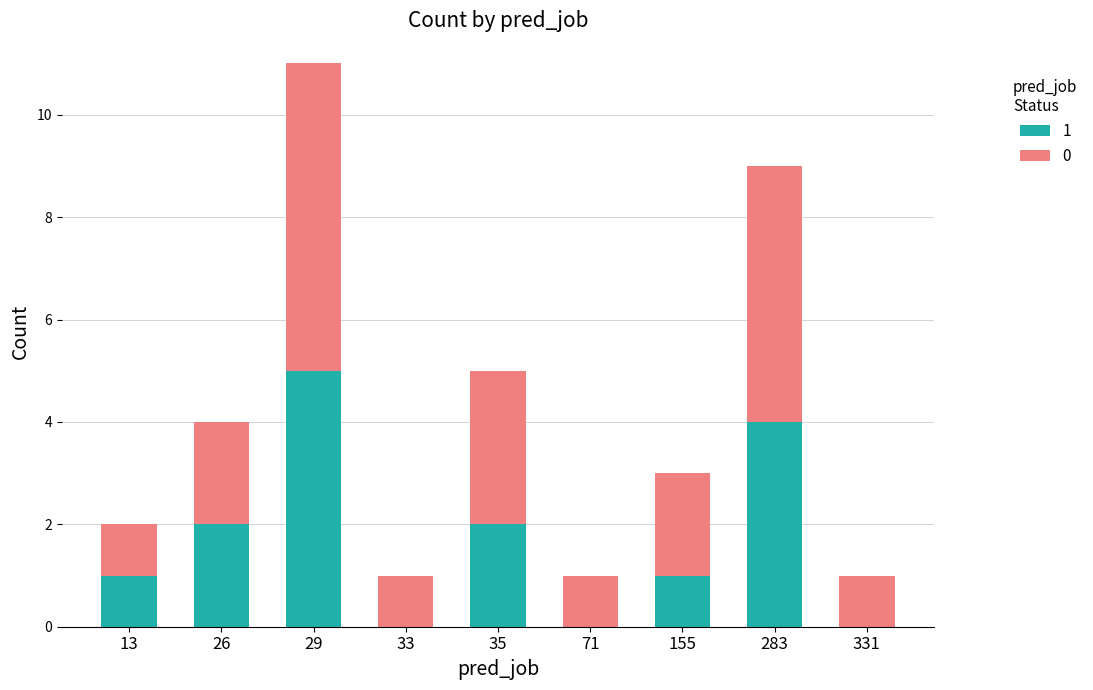

True or false: 1 has a value of 2 at 35.

True